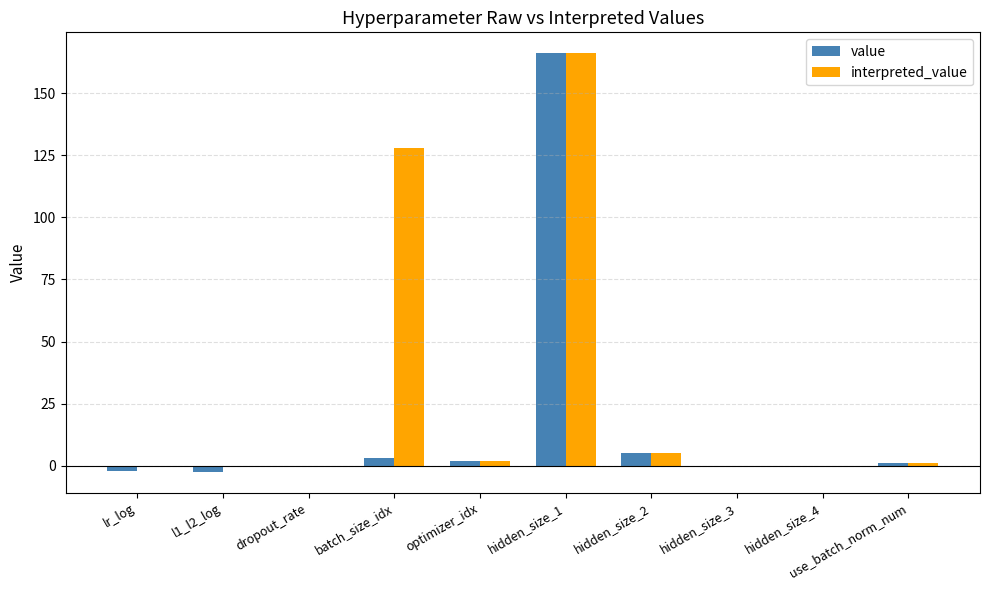

Which series has the largest total across all categories?

interpreted_value